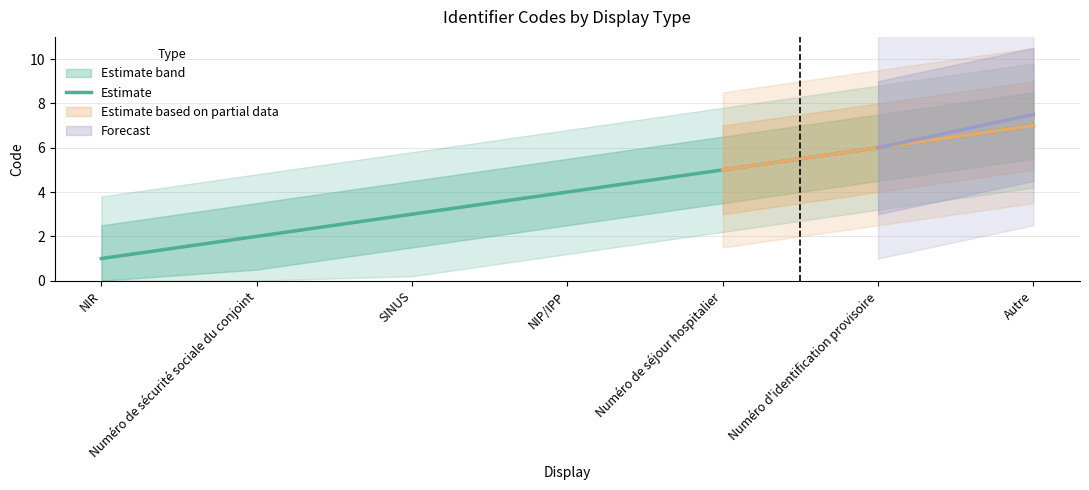

How many values are below 4?

3